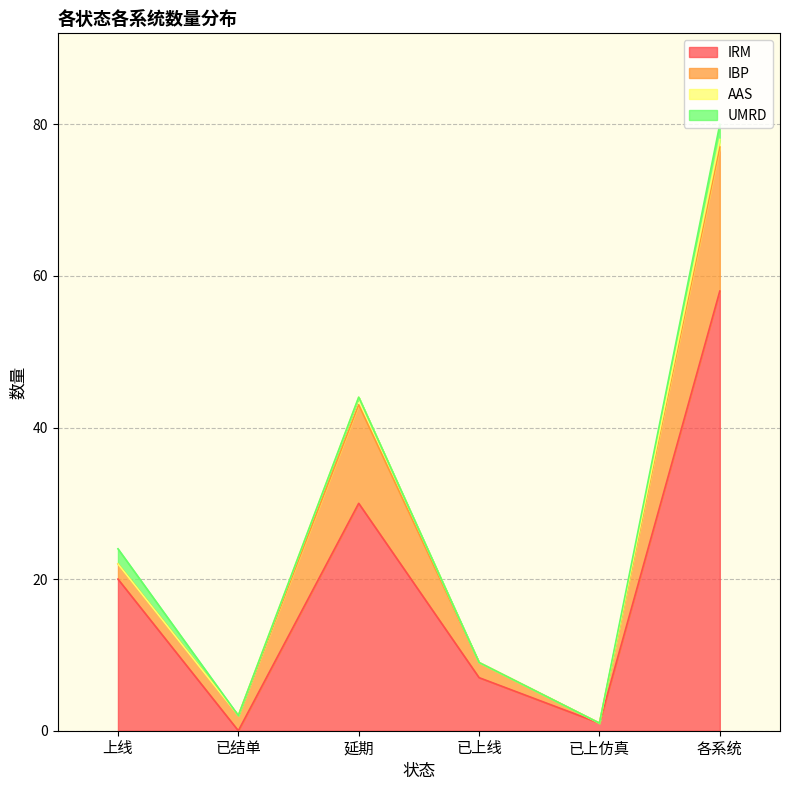

At how many categories does at least one series exceed 53?

1